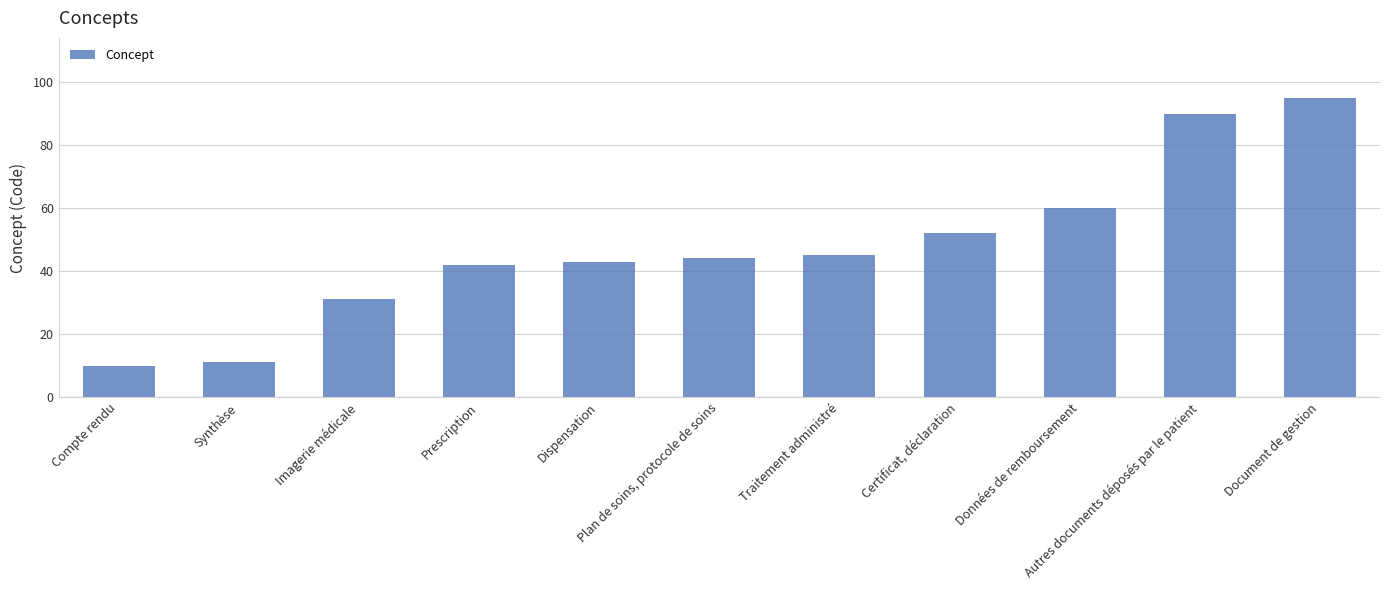

What value does the data have at Autres documents déposés par le patient?

90